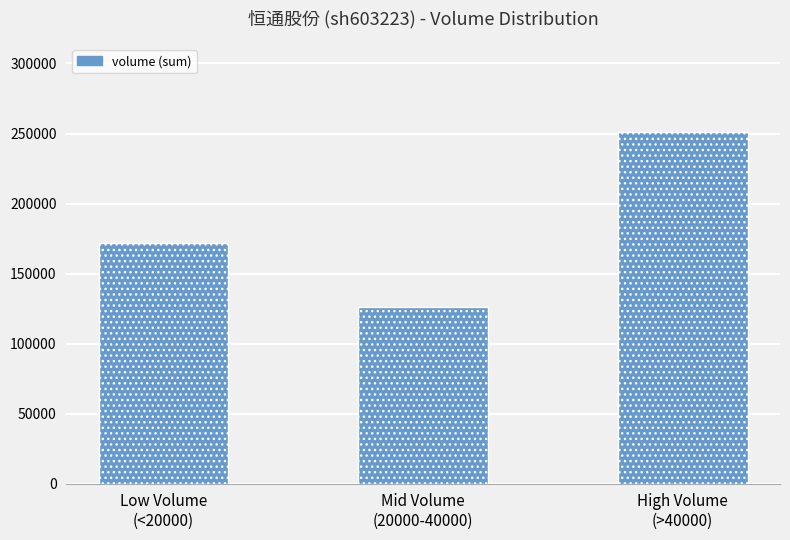

Reading right to left, transcribe all the data shown in this chart.

251155	126071	171483